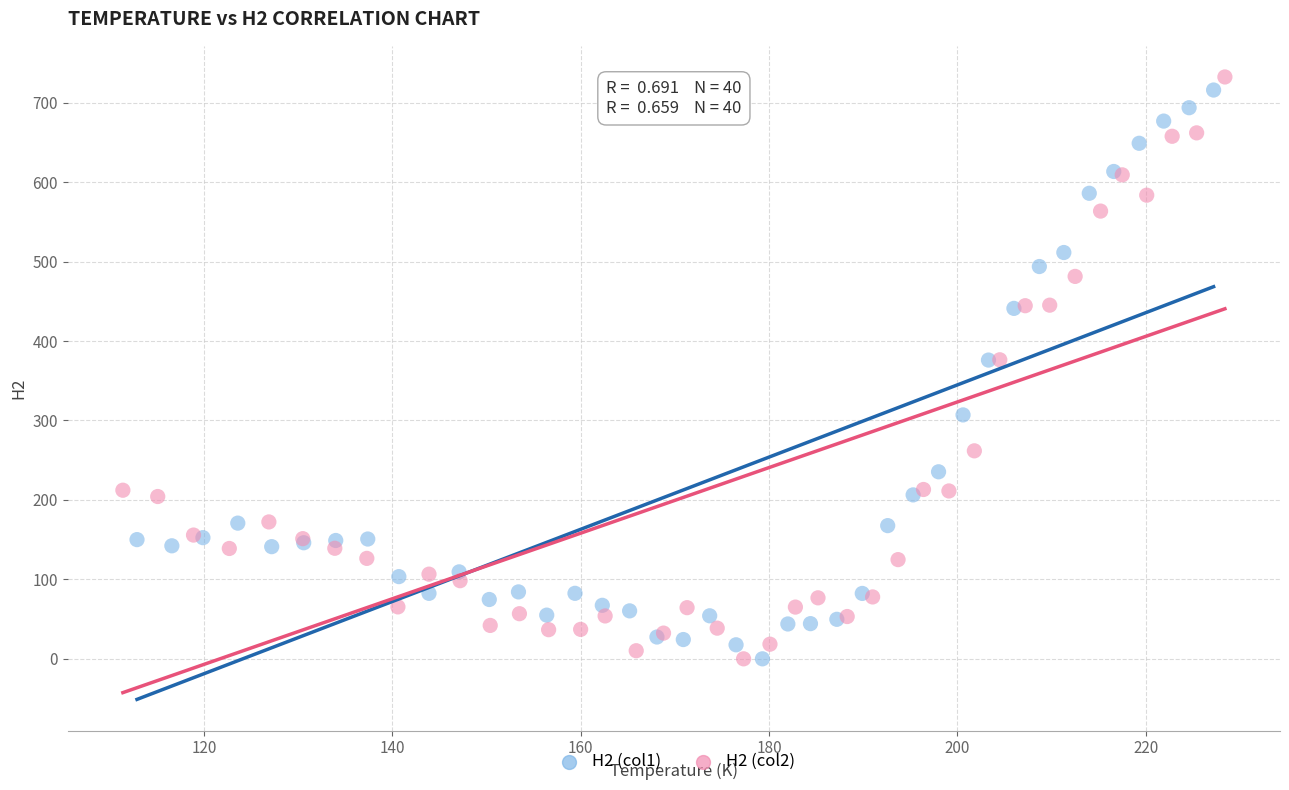

Which series contains the highest Y value?

H2 (col2)